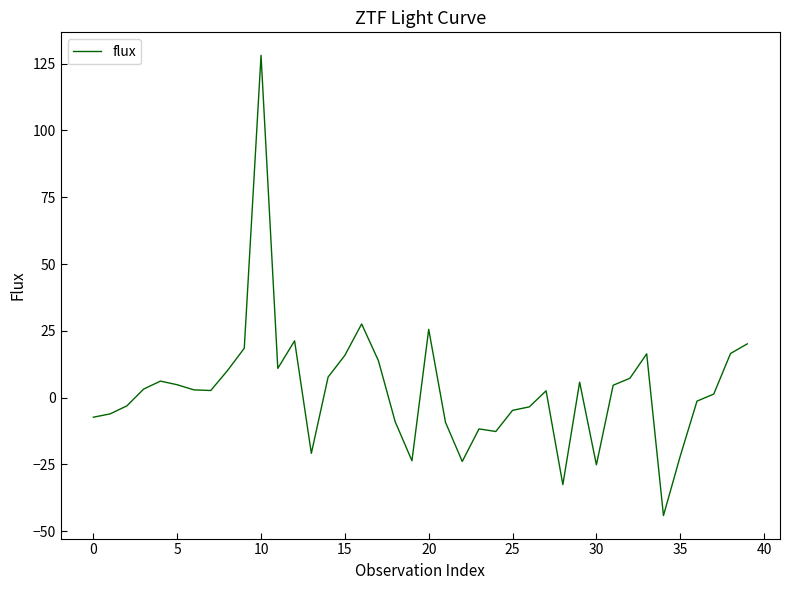

What is the maximum value shown in the chart?

128.1